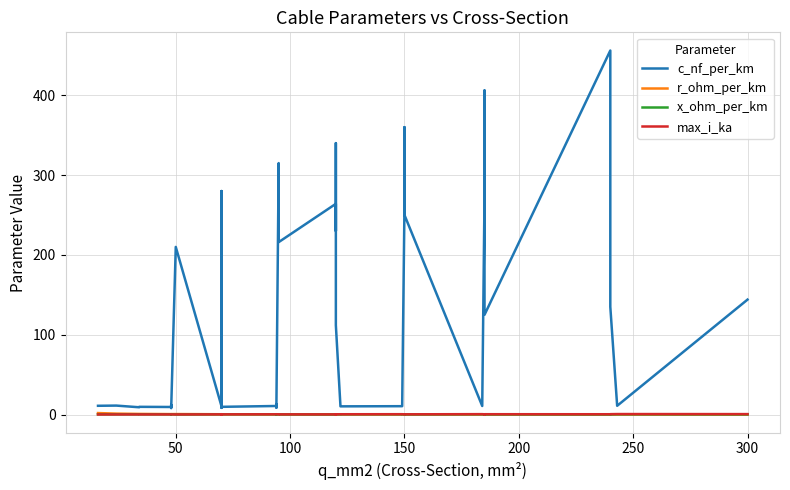

The r_ohm_per_km series shows 1.2 at 50. True or false?

True